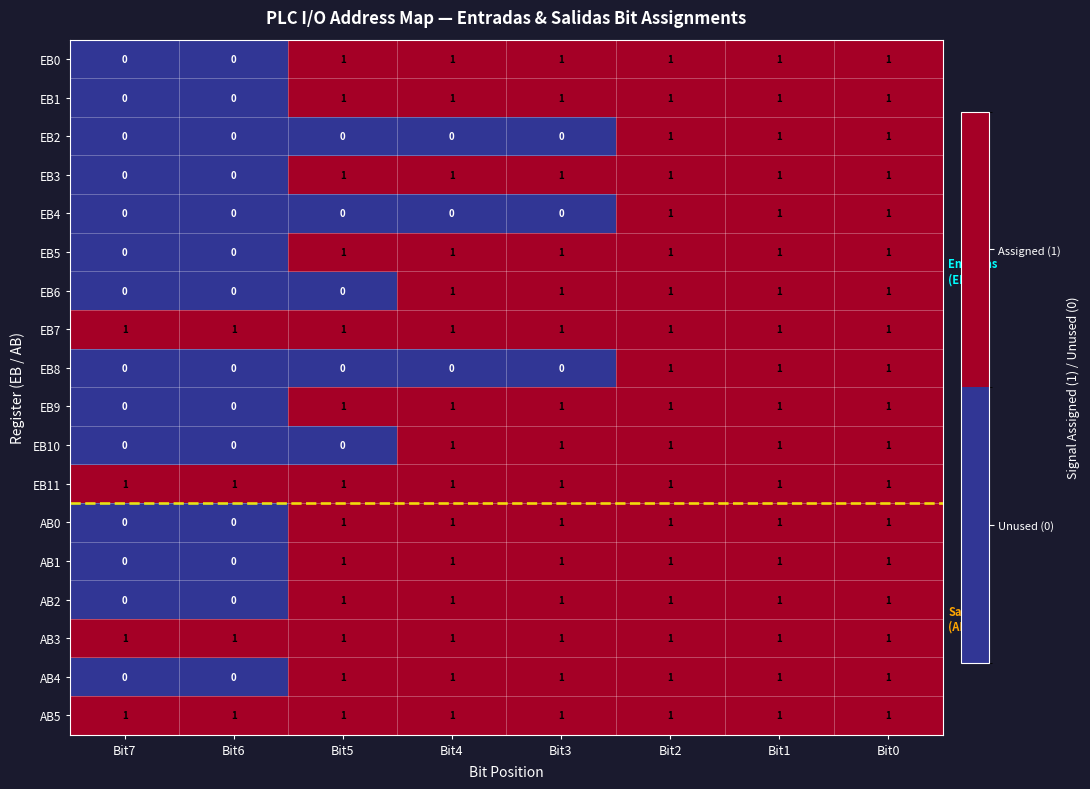

What is the total value across all series at Bit6?

4